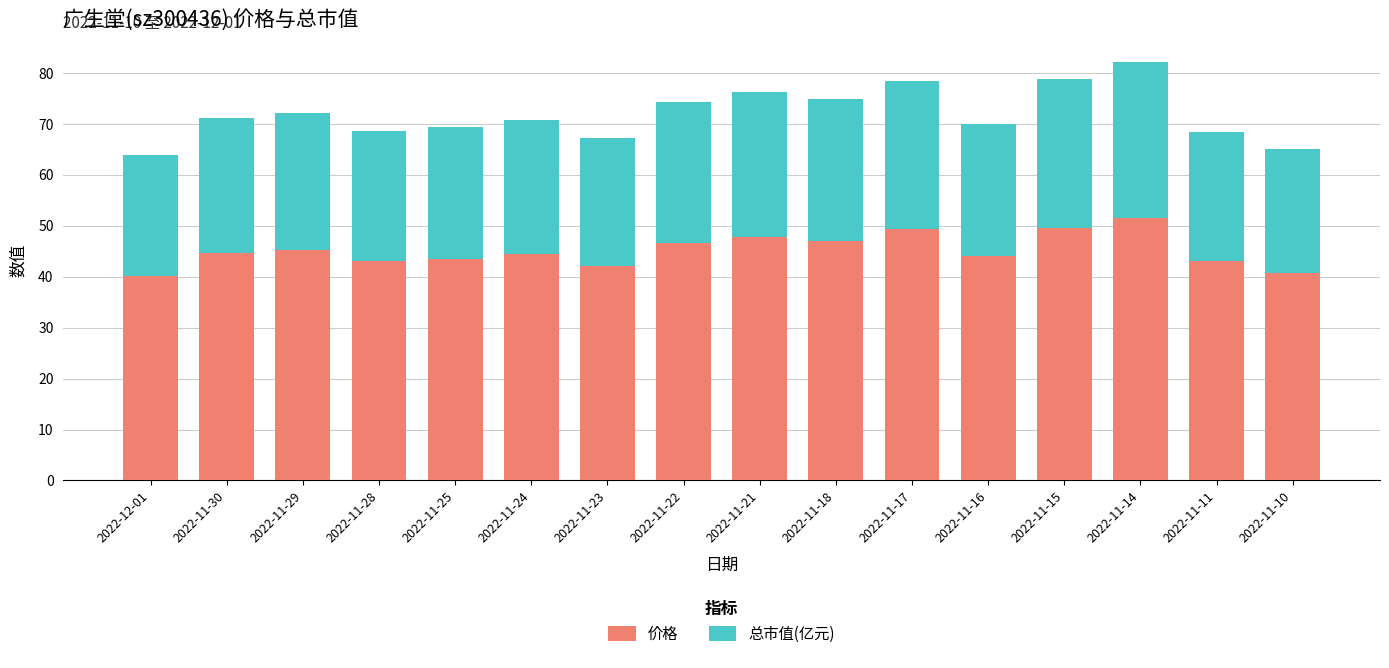

True or false: 价格 has a value of 40.8 at 2022-11-10.

True